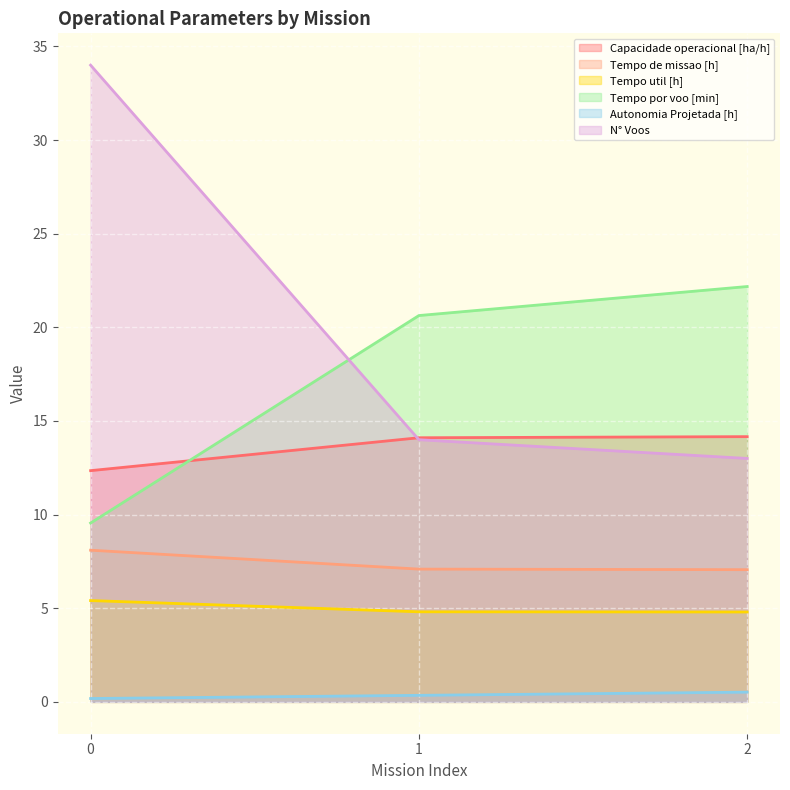

At 1, list the series in order from largest to smallest.

Tempo por voo [min], Capacidade operacional [ha/h], N° Voos, Tempo de missao [h], Tempo util [h], Autonomia Projetada [h]